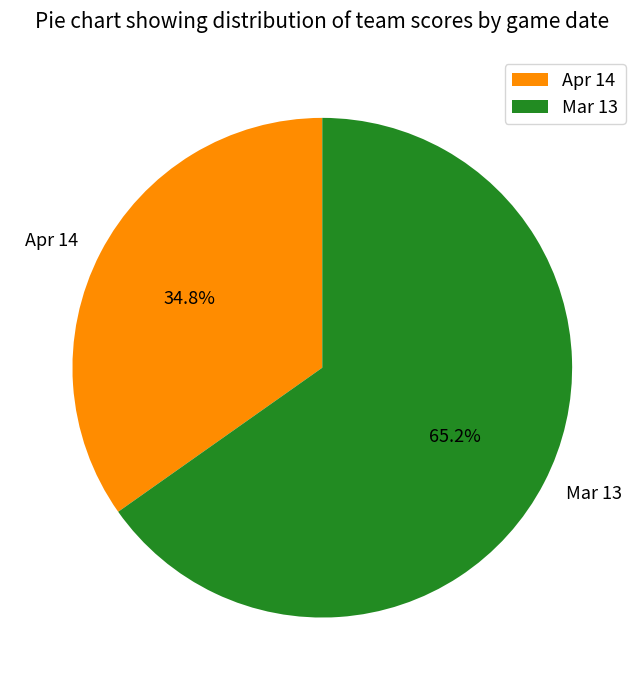

Count the number of slices in the pie.

2